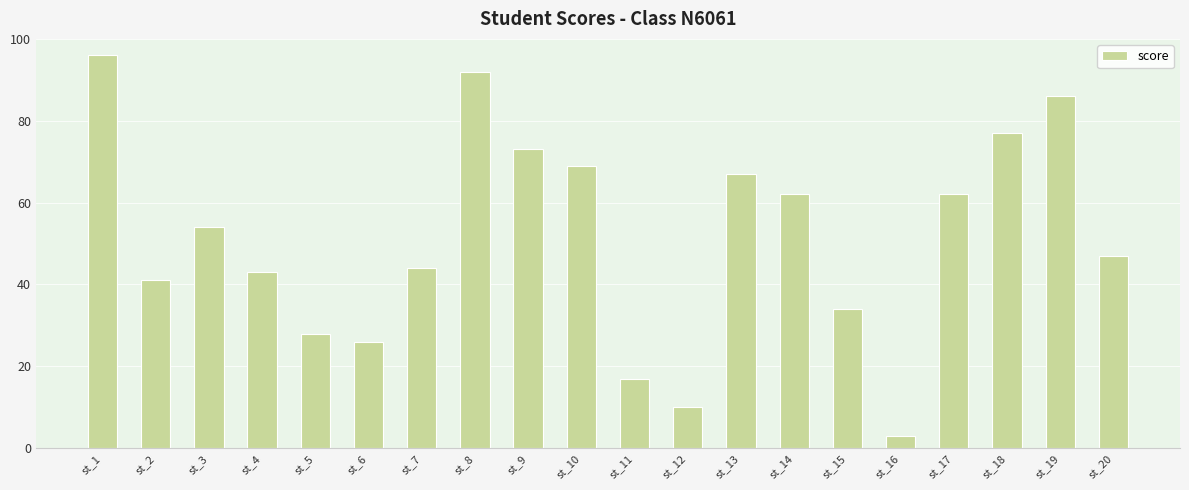

How many categories are shown in the chart?

20